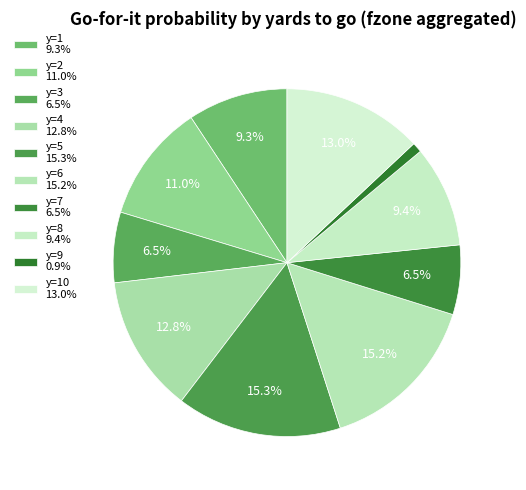

Which category has the smallest portion of the pie?

y=9